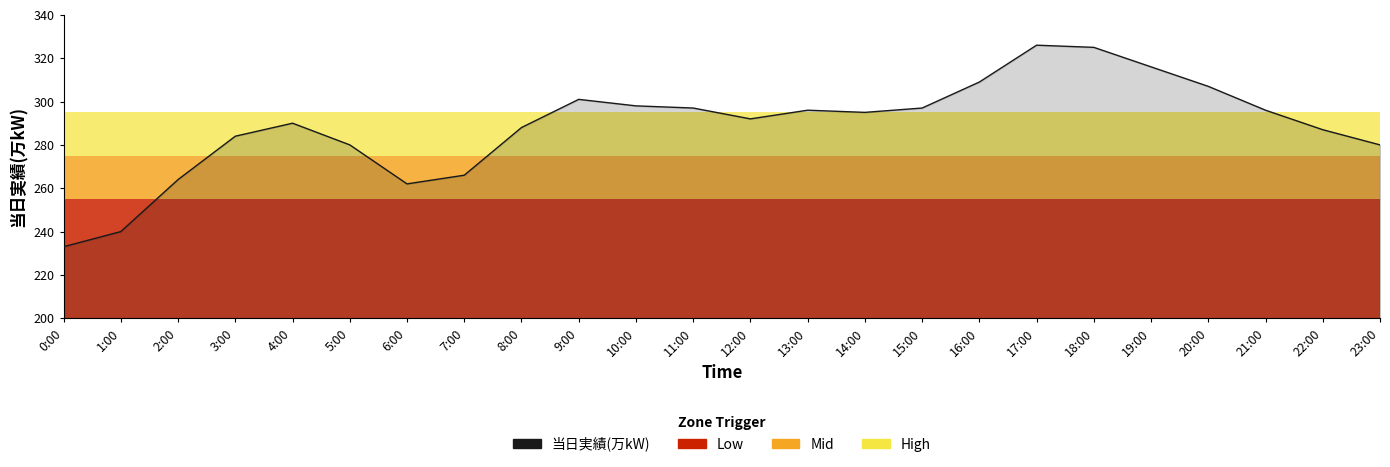

Reading left to right, transcribe all the data shown in this chart.

0:00=233	1:00=240	2:00=264	3:00=284	4:00=290	5:00=280	6:00=262	7:00=266	8:00=288	9:00=301	10:00=298	11:00=297	12:00=292	13:00=296	14:00=295	15:00=297	16:00=309	17:00=326	18:00=325	19:00=316	20:00=307	21:00=296	22:00=287	23:00=280